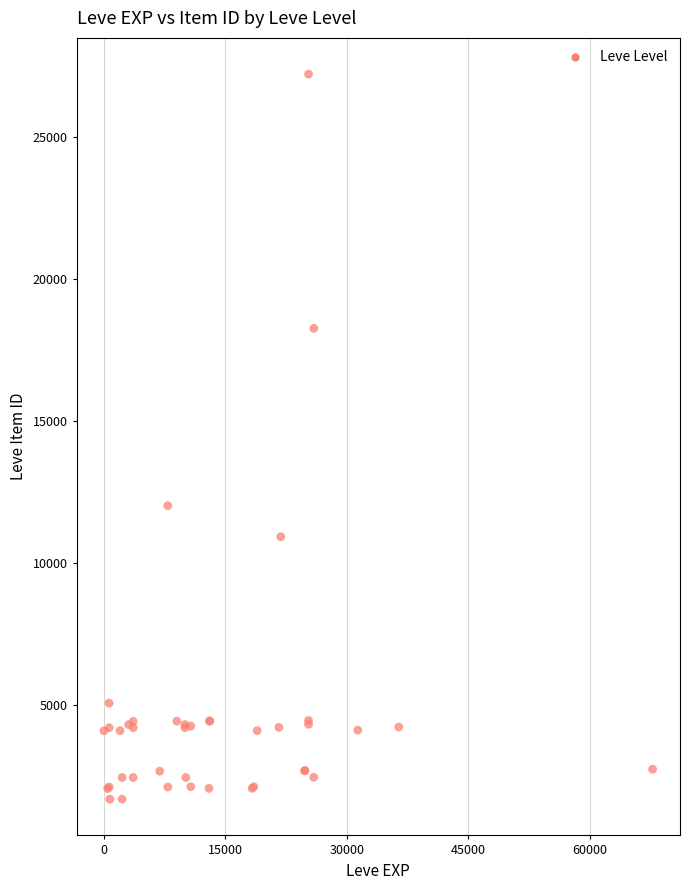

What Y value in the scatter plot is closest to 14448?

12018